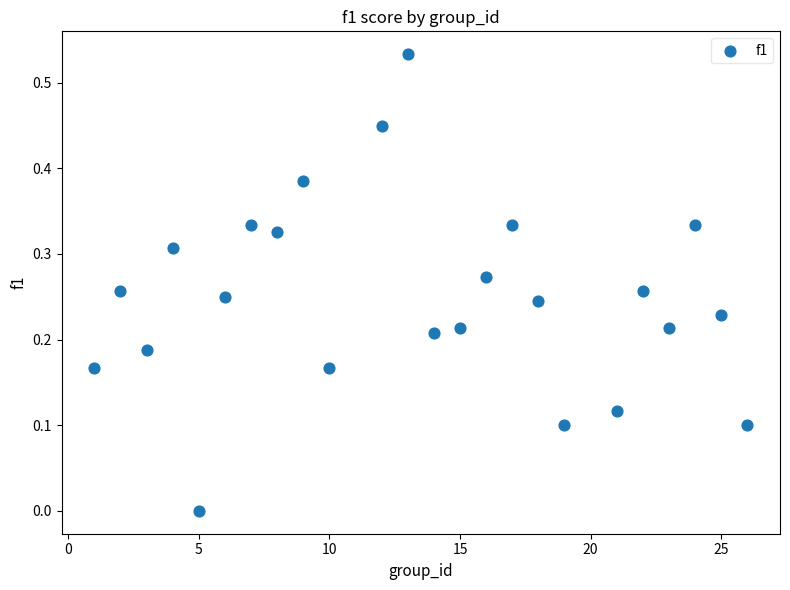

What is the range of X values (max minus min)?

25.0